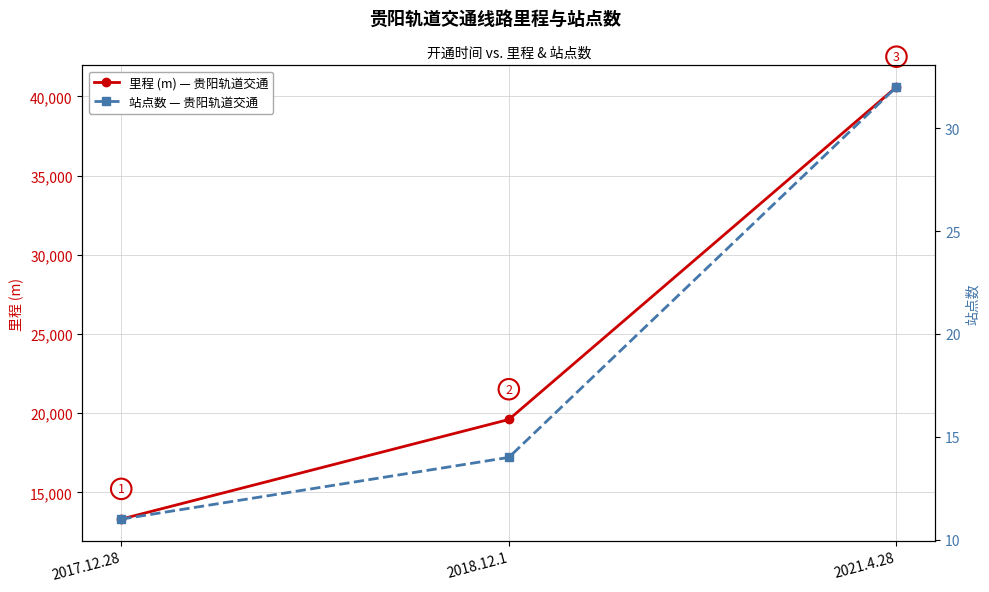

List the labels in order of 站点数 — 贵阳轨道交通 value, smallest first.

2017.12.28, 2018.12.1, 2021.4.28